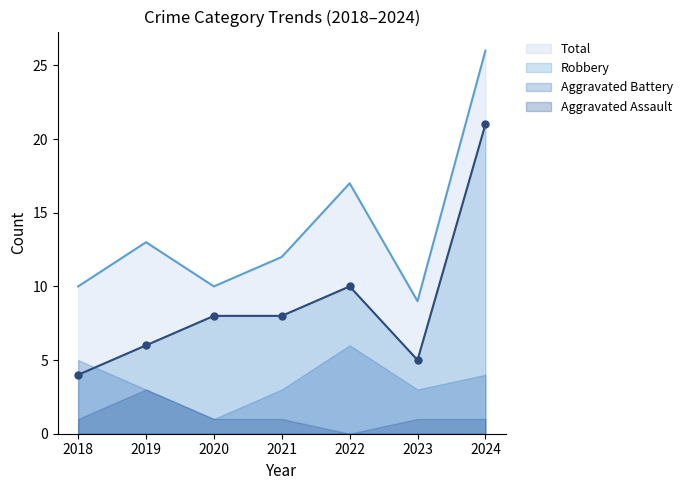

In Robbery, how many points are higher than both neighbors (excluding endpoints)?

1